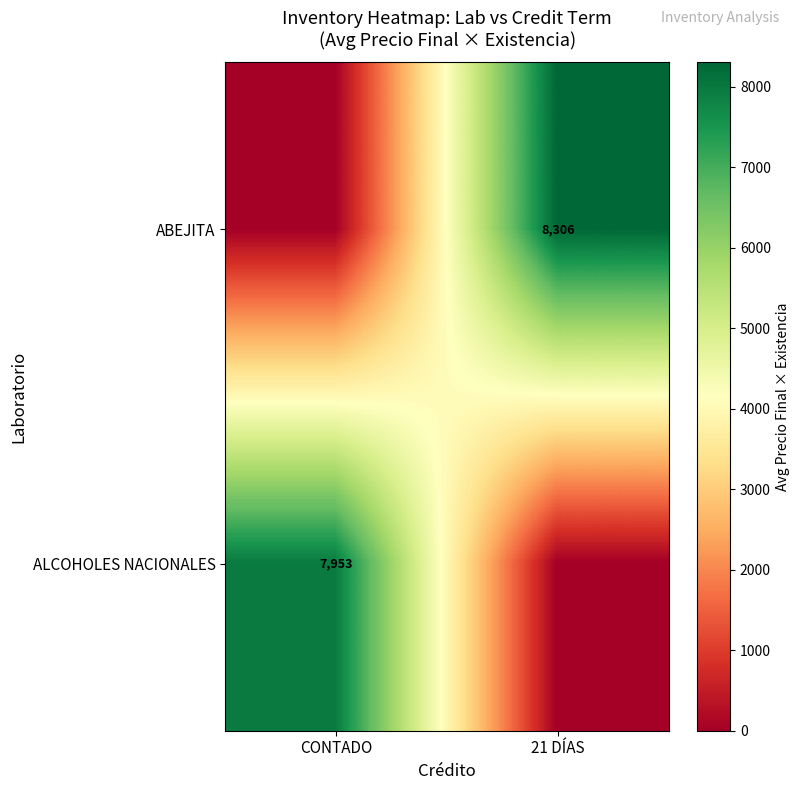

At which category is the sum across all series the highest?

21 DÍAS